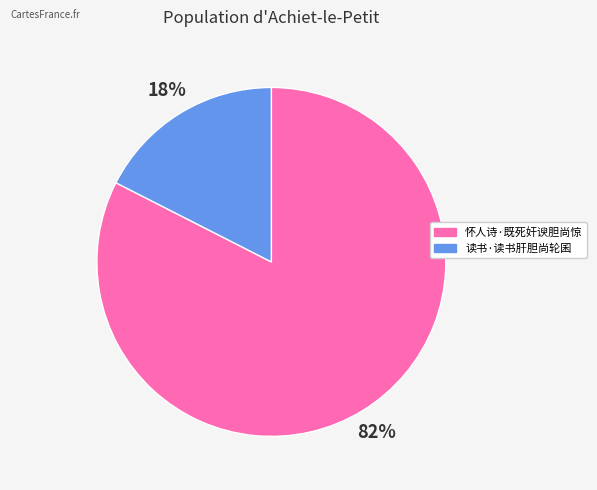

Between 怀人诗·既死奸谀胆尚惊 and 读书·读书肝胆尚轮囷, which is larger?

怀人诗·既死奸谀胆尚惊